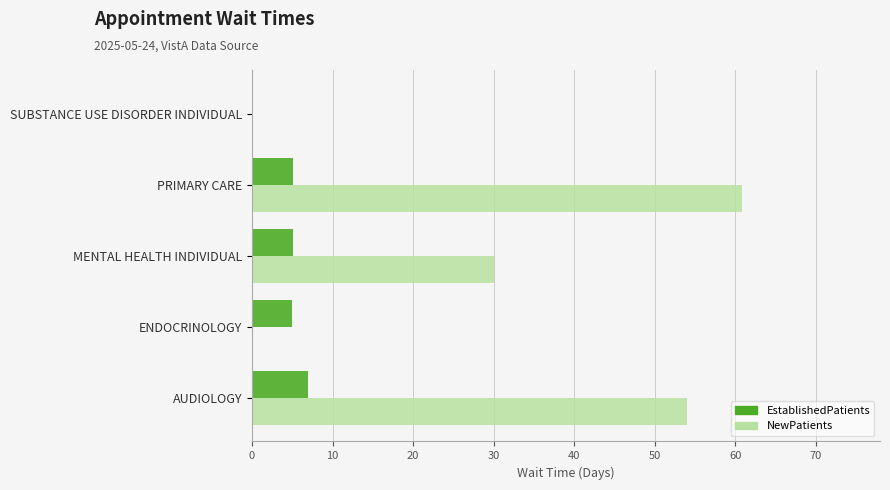

Is it true that EstablishedPatients equals 0.0 at SUBSTANCE USE DISORDER INDIVIDUAL?

True